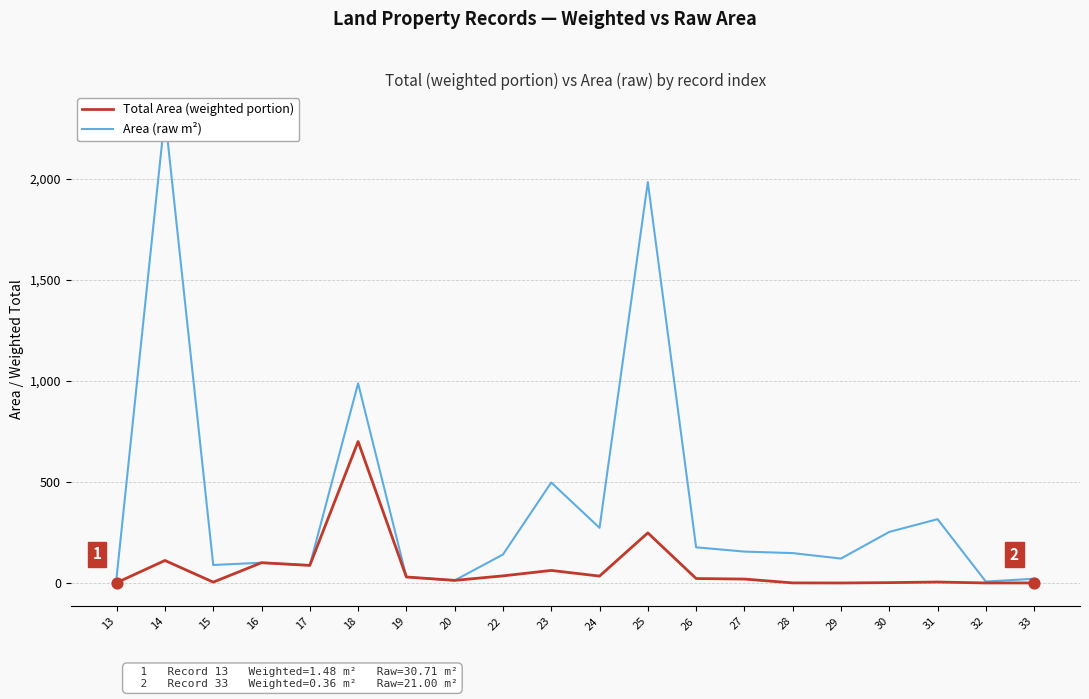

Which series has the largest total across all categories?

Area (raw m²)